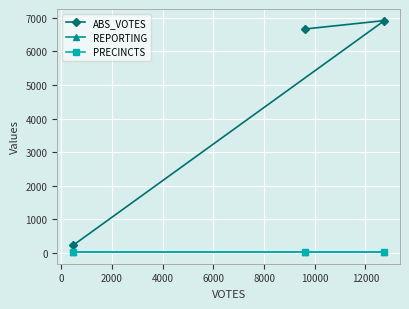

What value does the PRECINCTS series have at 0?

29